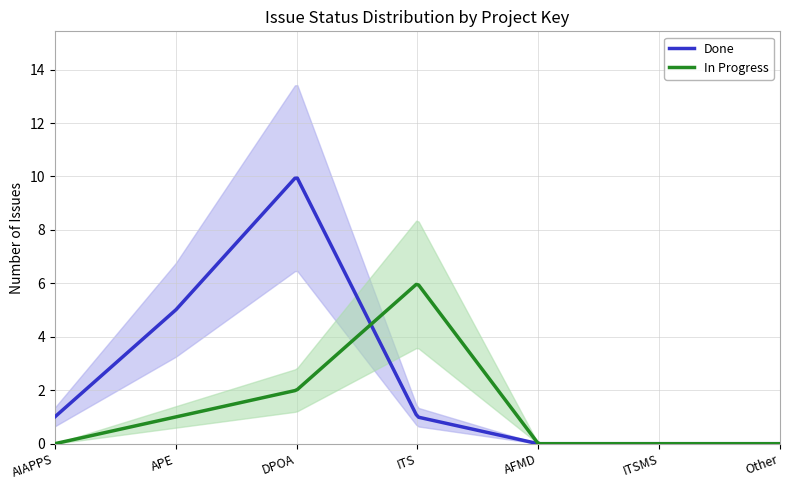

What is the highest value of the Done series?

9.9